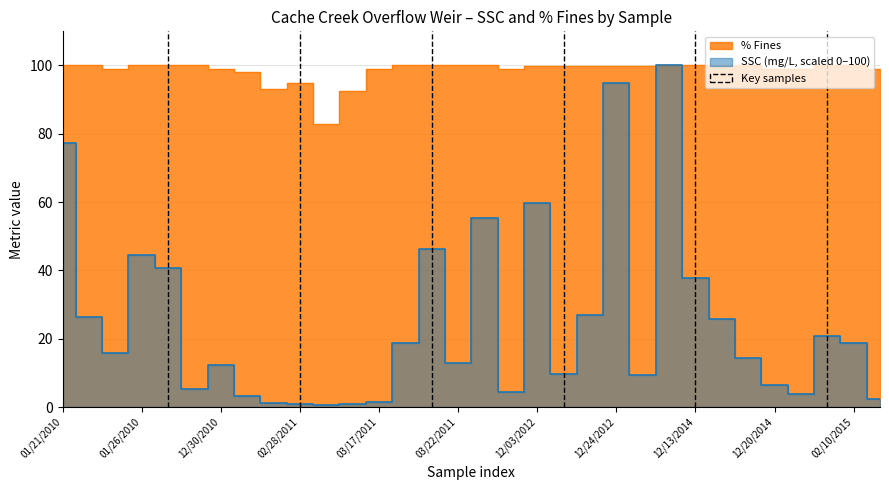

How many lines are shown in the chart?

2